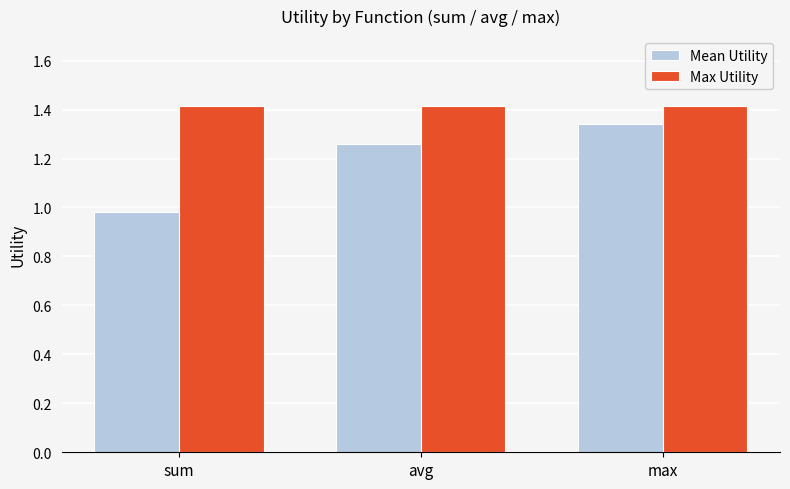

Are the bars horizontal?

No